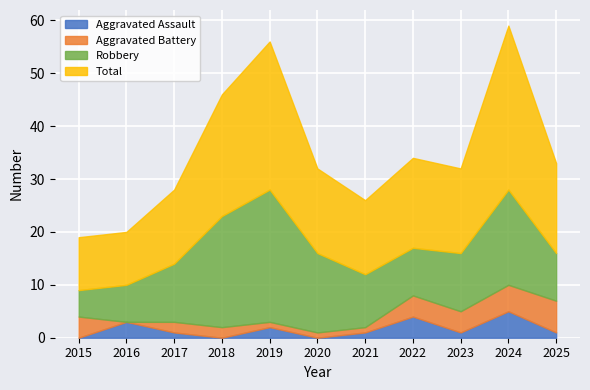

How many interior local peaks does the Total series have?

3